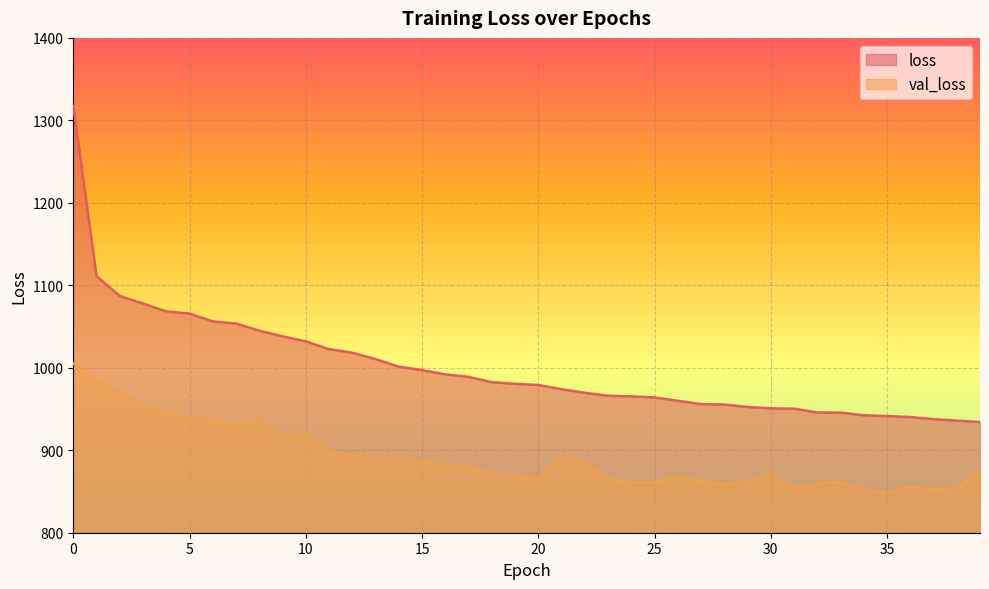

At which label is loss closest to 1125?

1